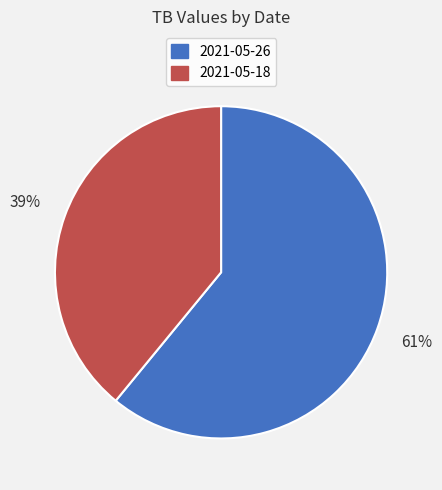

True or false: 2021-05-26 accounts for 61% of the total.

True